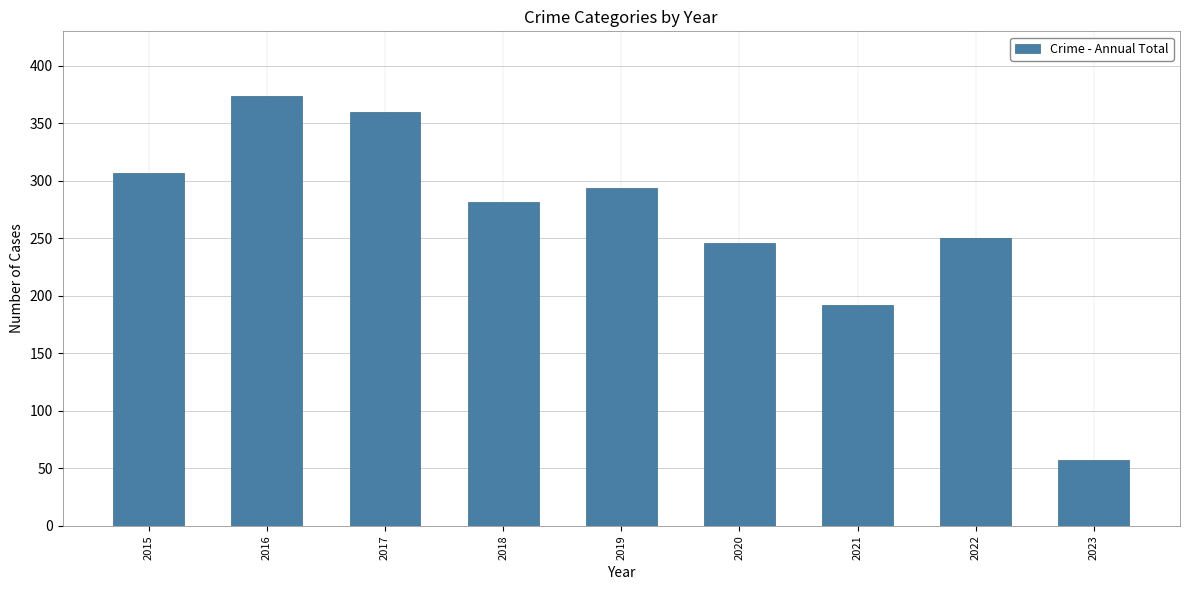

What is the value of the 9th bar from the left?

57